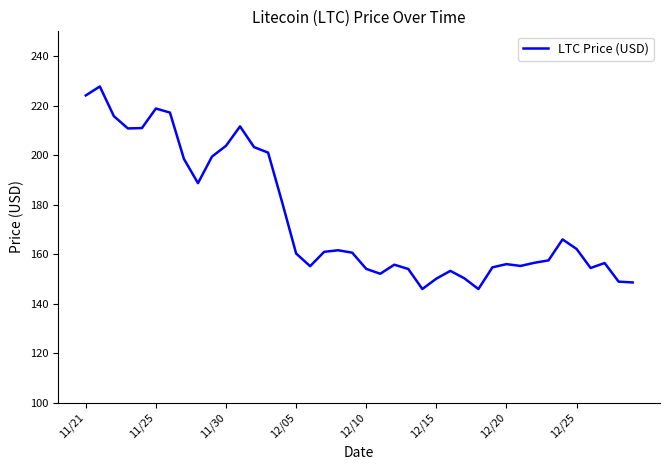

What is the maximum value shown in the chart?

227.7